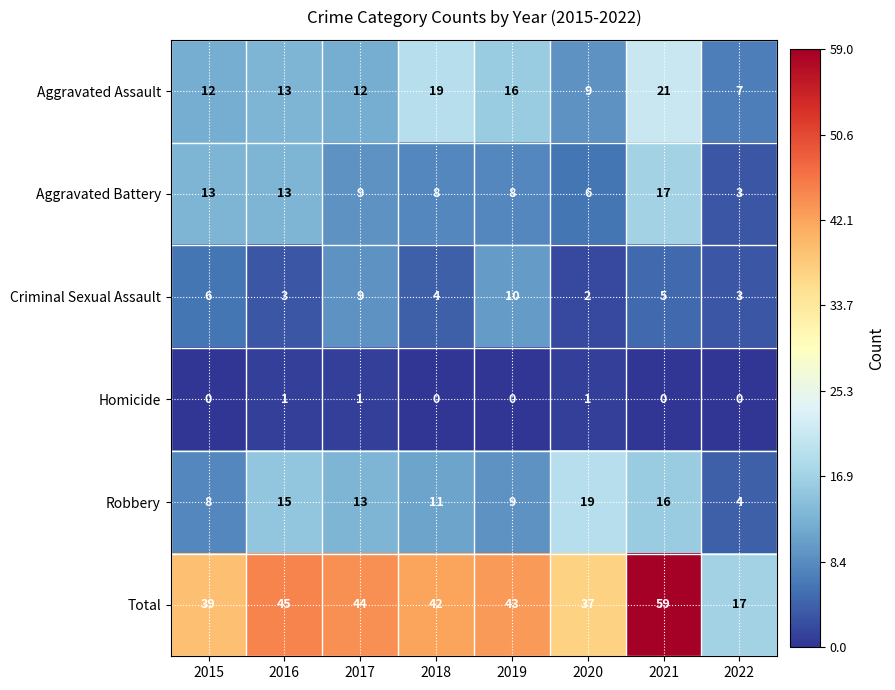

At 2019, list the series in order from smallest to largest.

Homicide, Aggravated Battery, Robbery, Criminal Sexual Assault, Aggravated Assault, Total